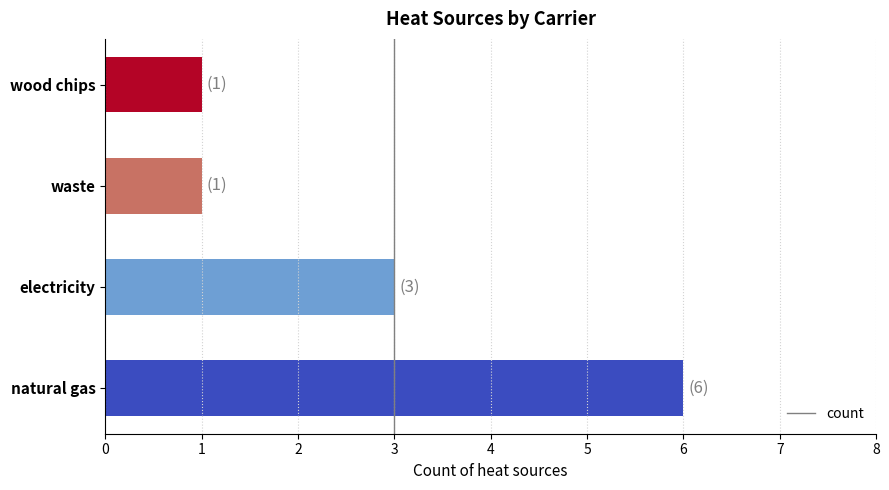

Reading bottom to top, list all the values displayed in this chart.

6	3	1	1